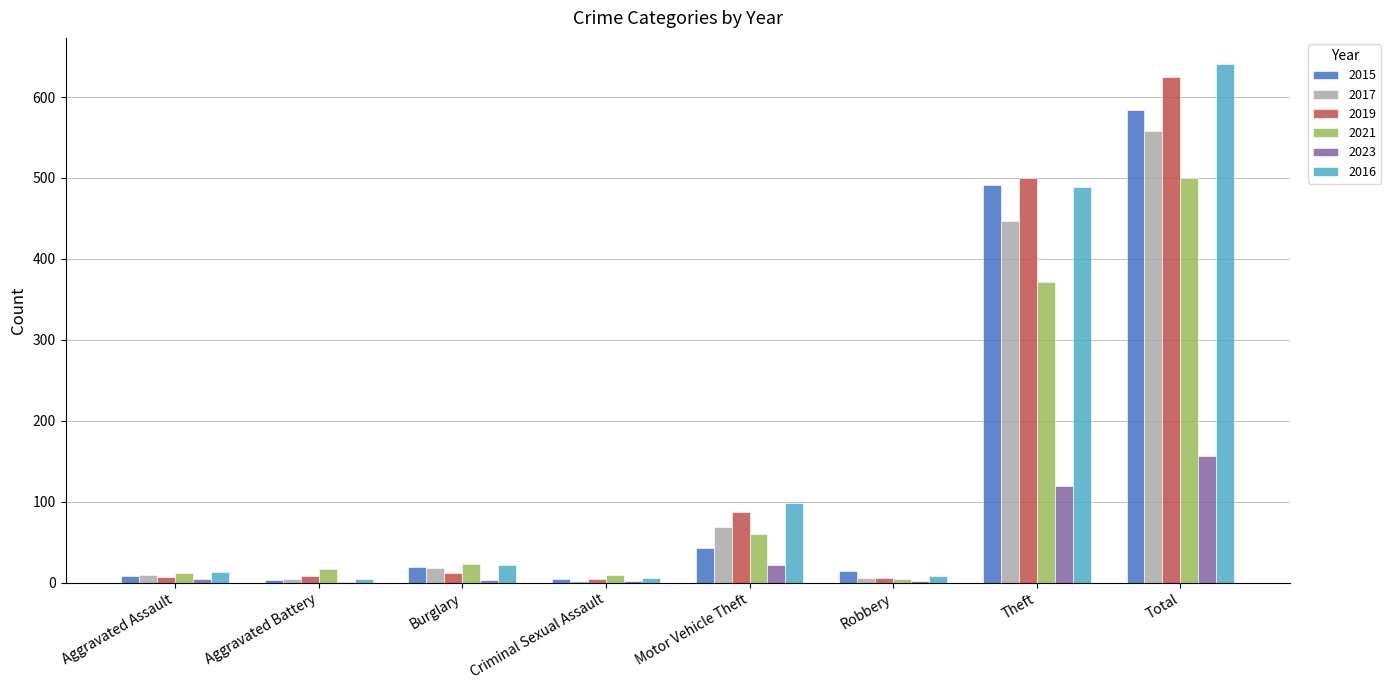

The 2019 series shows 115 at Theft. True or false?

False